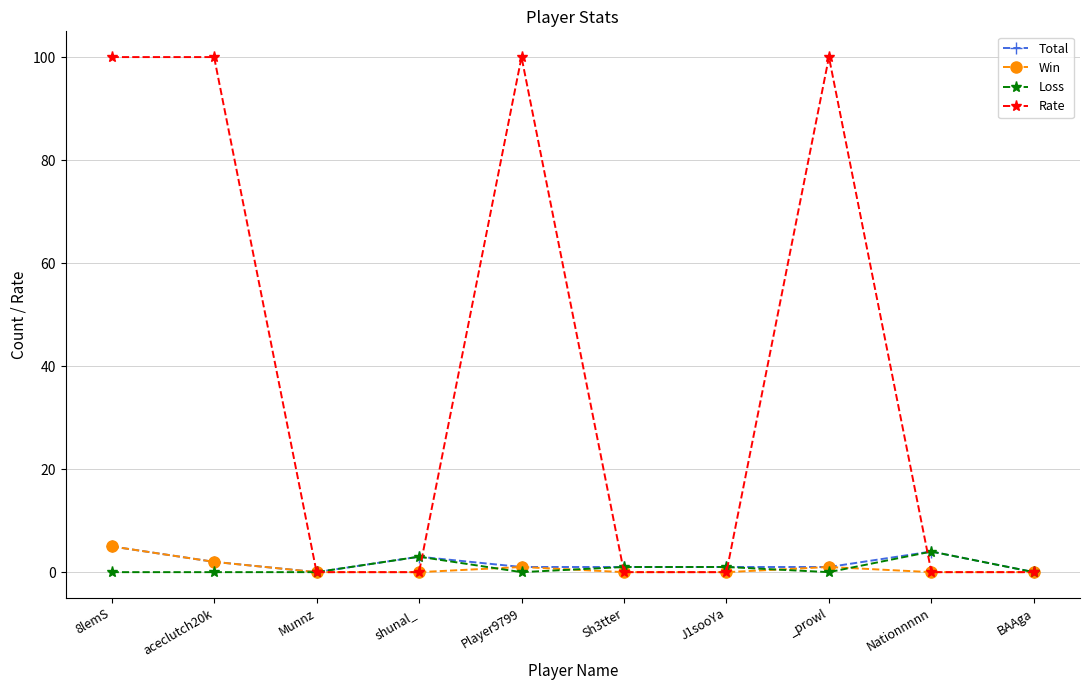

What is the spread (max minus min) of values at Player9799?

100